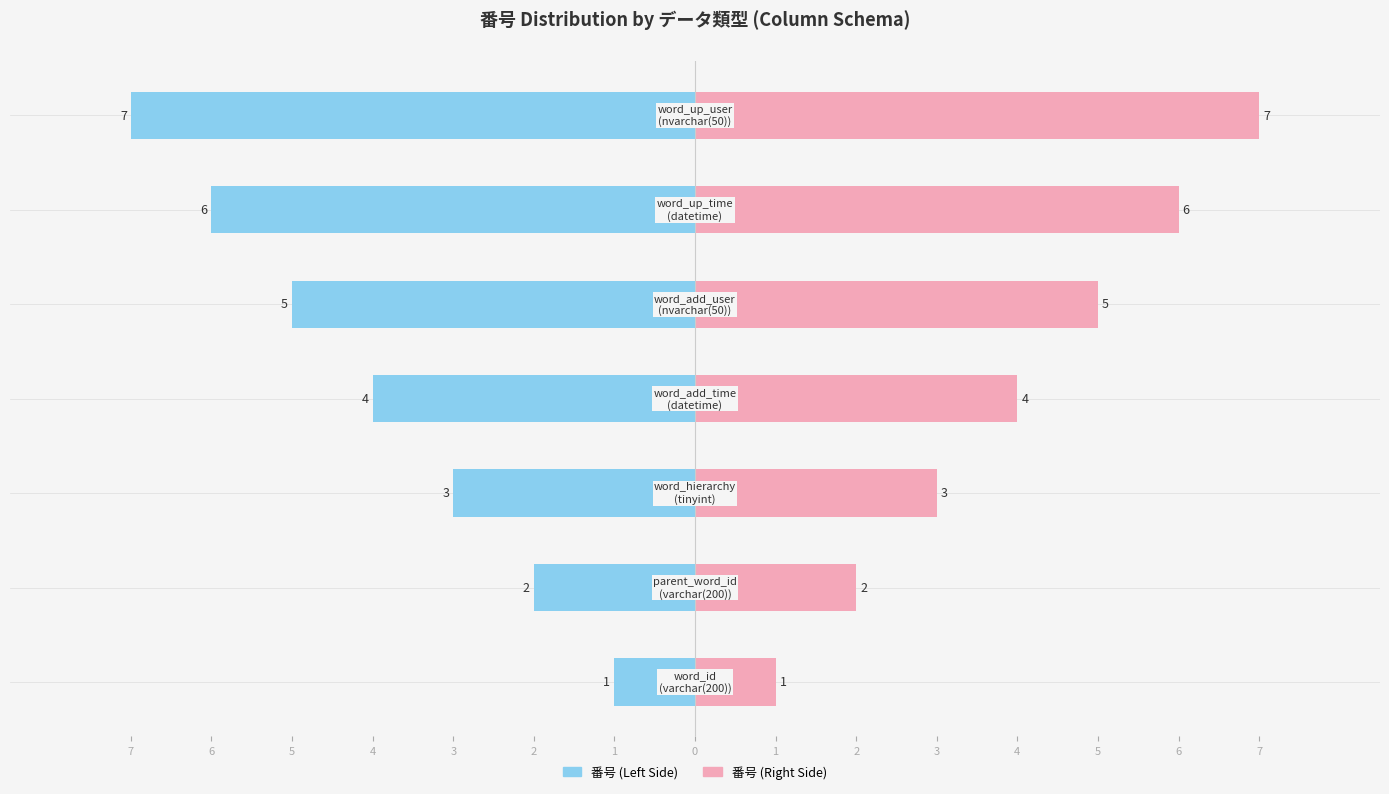

Are the bars horizontal?

Yes